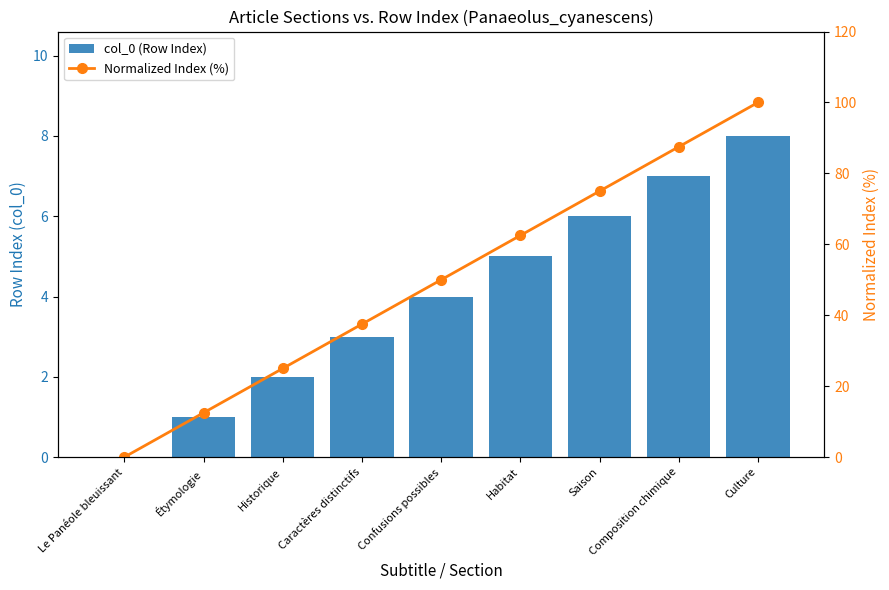

What is the label of the 3rd bar from the left?

Historique